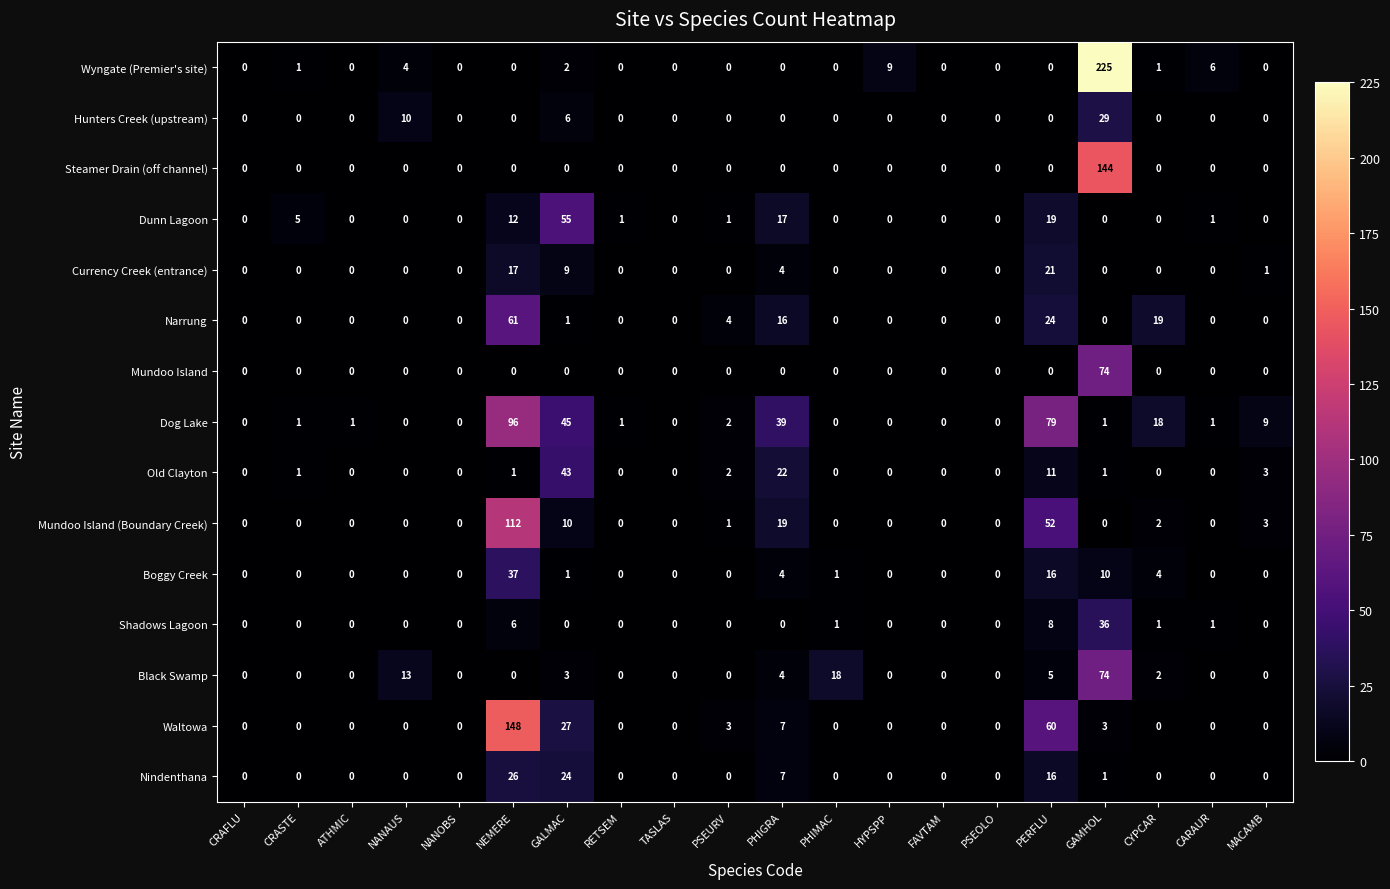

What is the difference between the maximum and minimum values in the Hunters Creek (upstream) series?

29